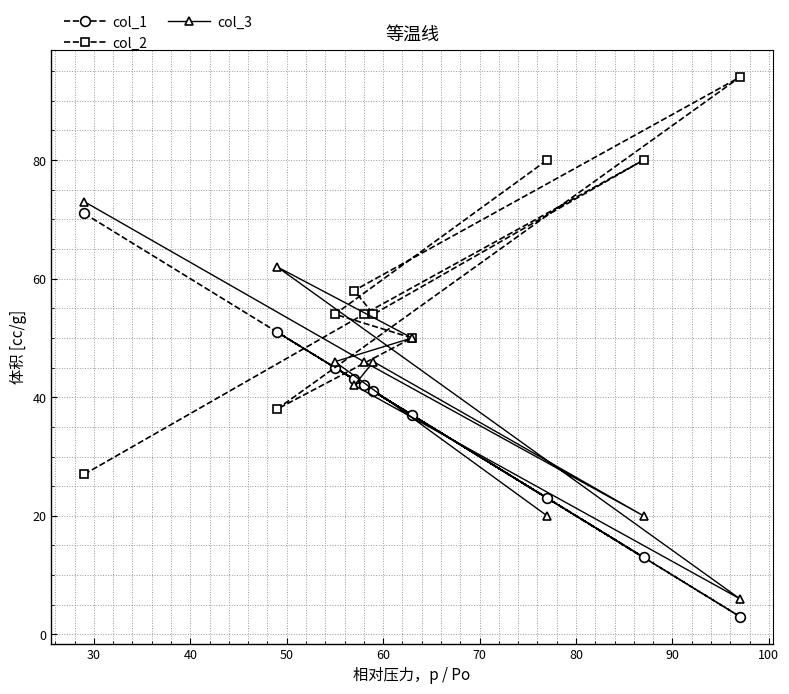

What is the minimum value shown in the chart?

3